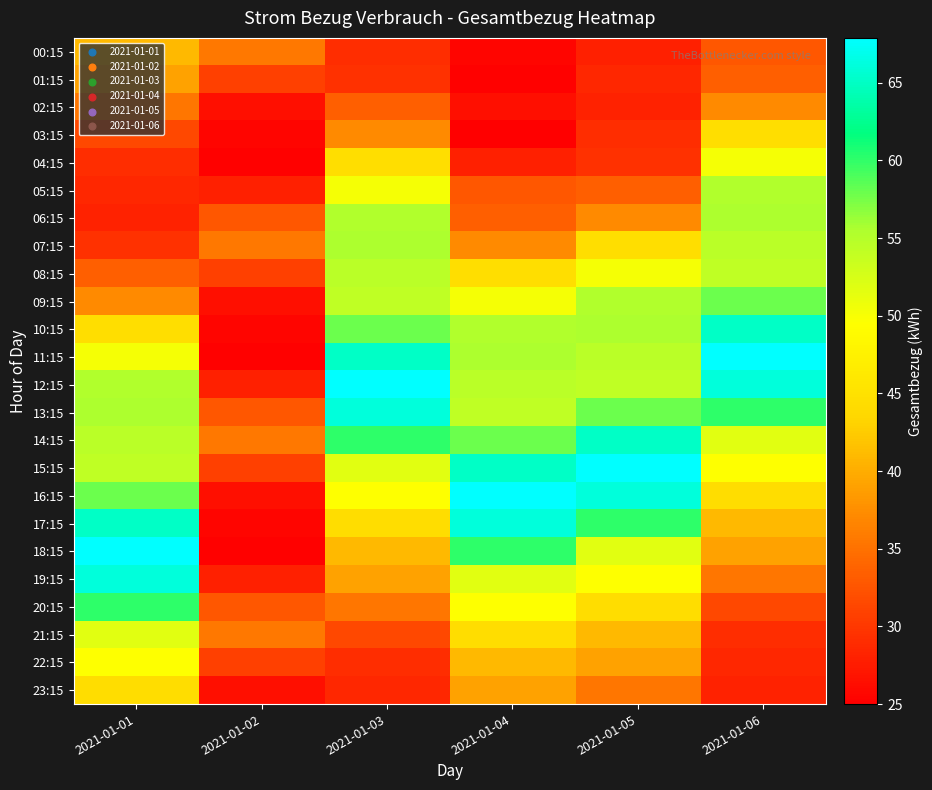

What is the total value across all series at 2021-01-02?

705.9